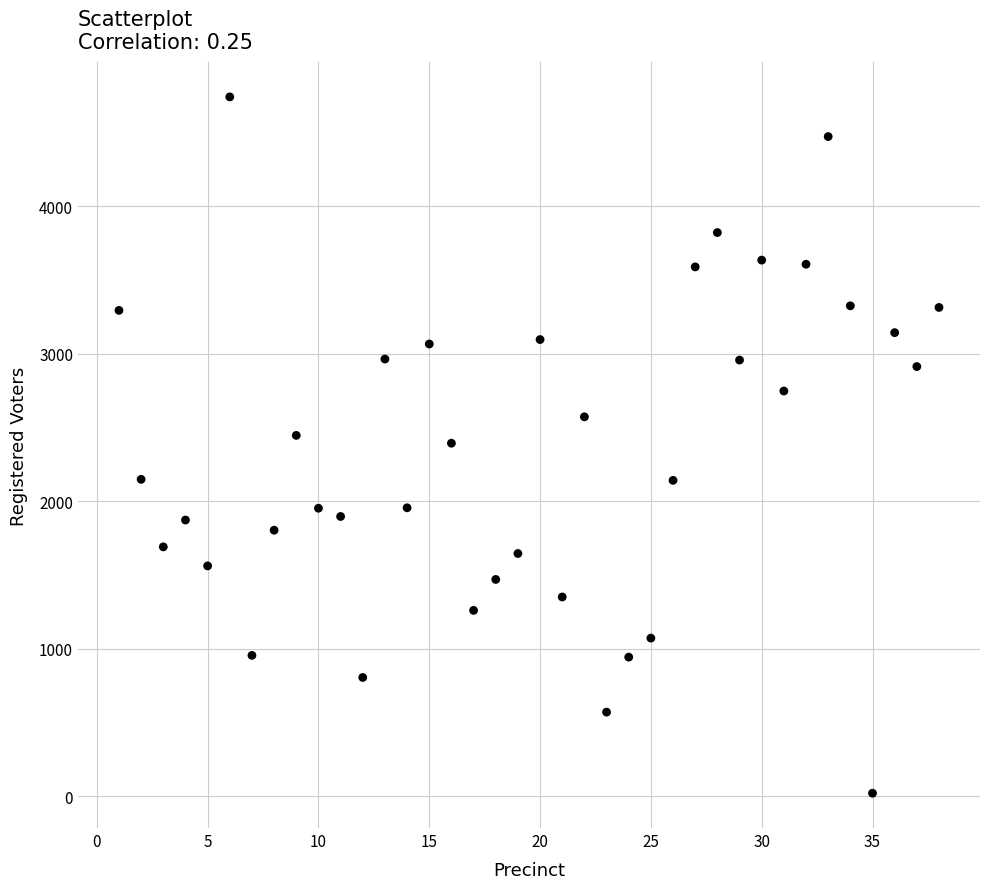

What is the range of Y values (max minus min)?

4723